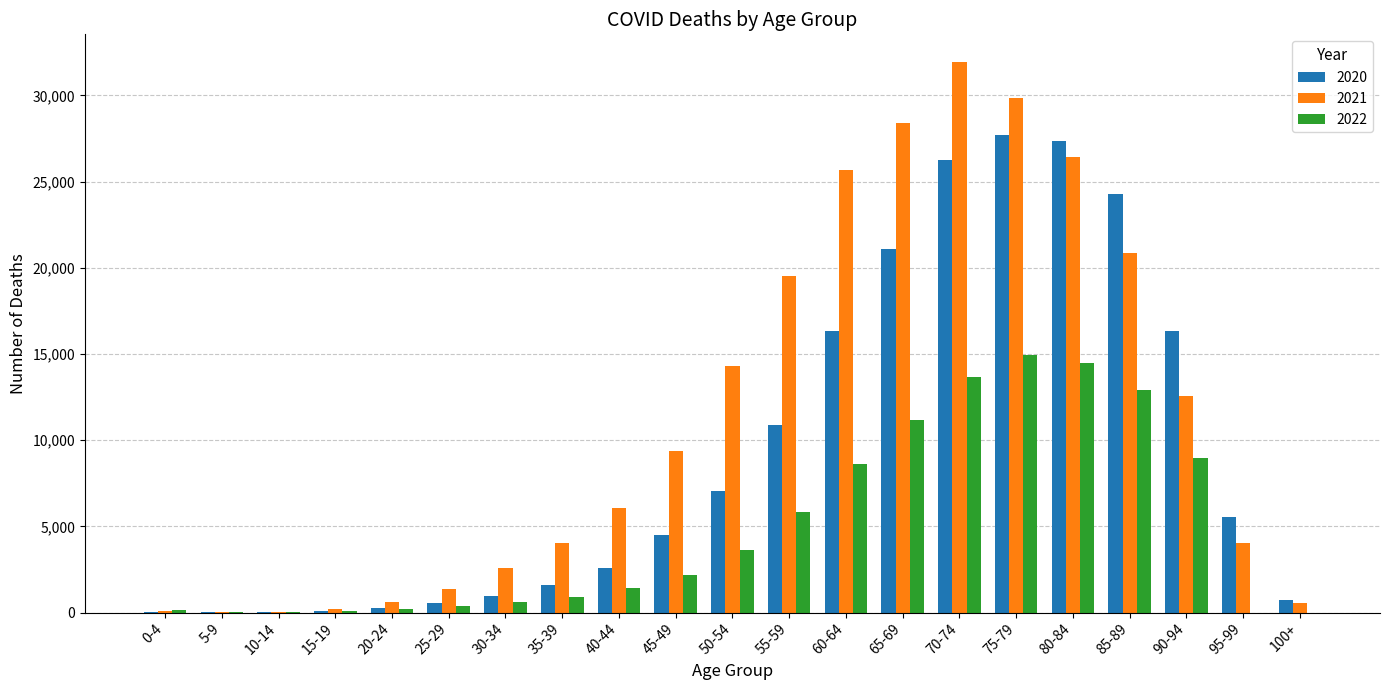

At which category does the chart reach its peak across all series?

70-74